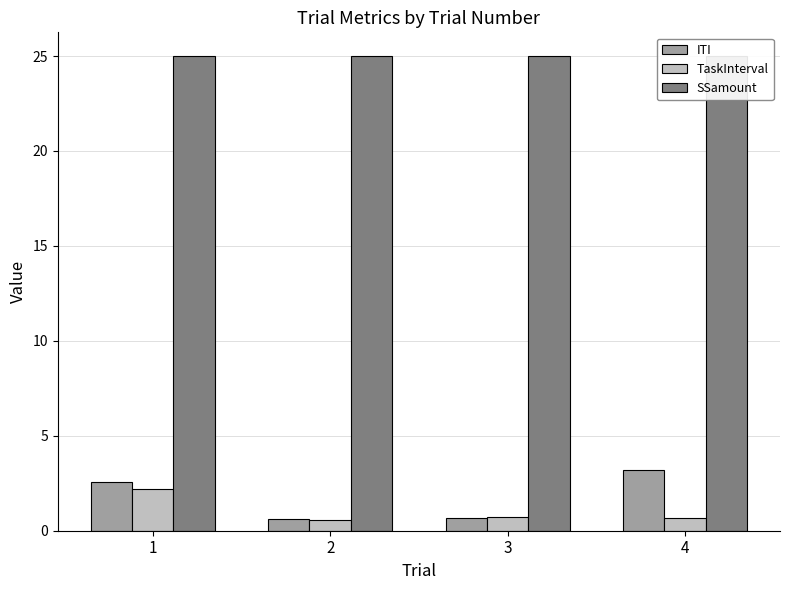

Rank the categories by ITI value from lowest to highest.

2, 3, 1, 4